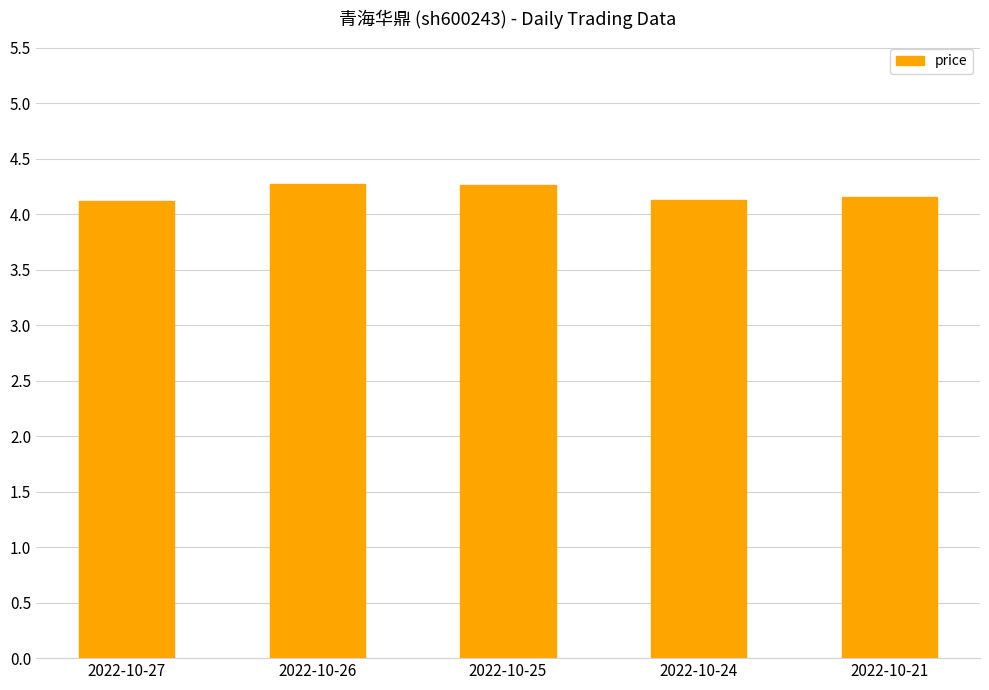

What is the maximum value shown in the chart?

4.3